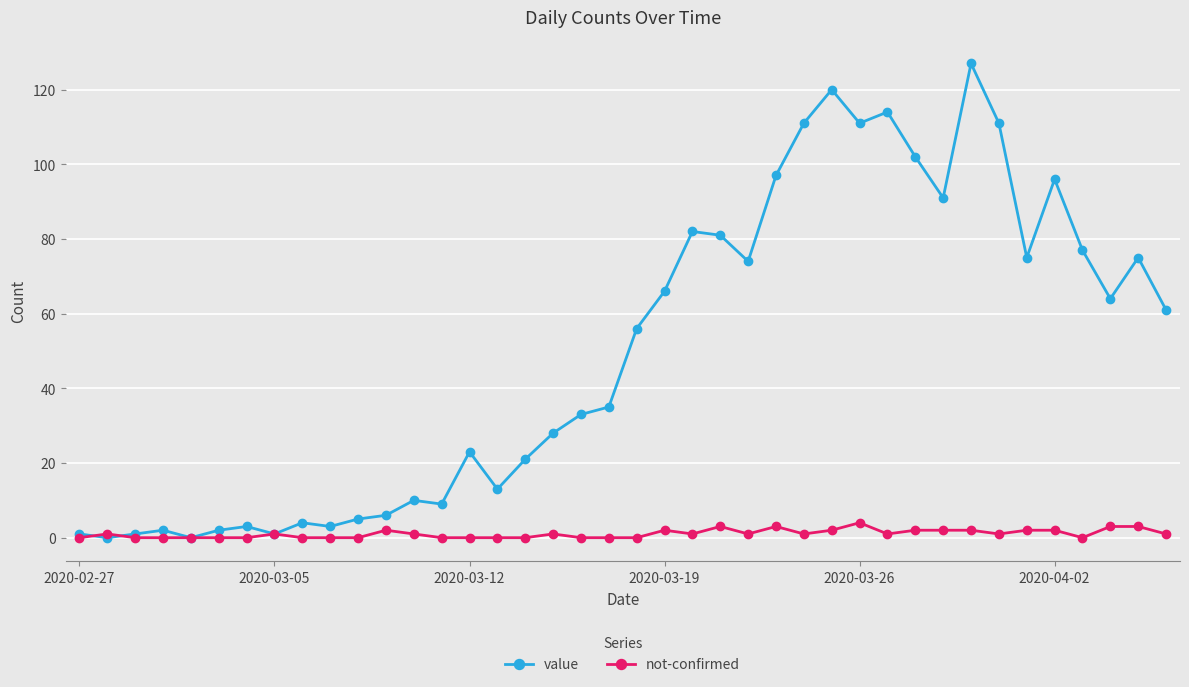

List the series in order of their peak value, lowest first.

not-confirmed, value